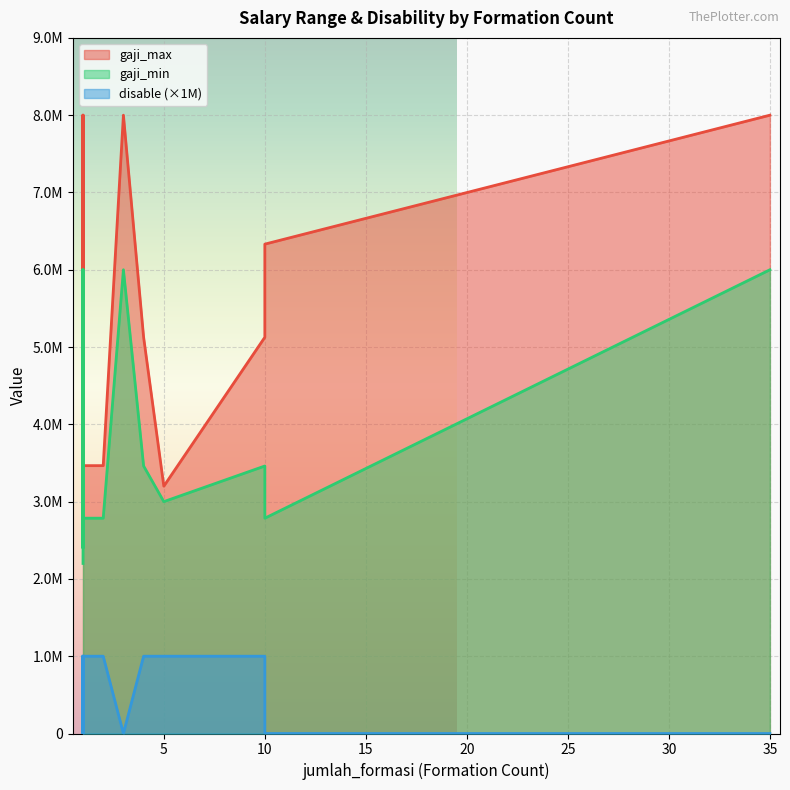

True or false: gaji_min and gaji_max intersect in this chart.

False